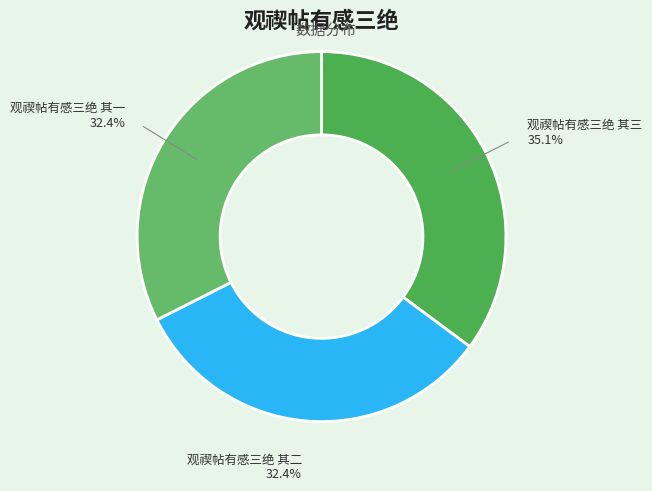

Is 观禊帖有感三绝 其一 the majority of the pie?

No